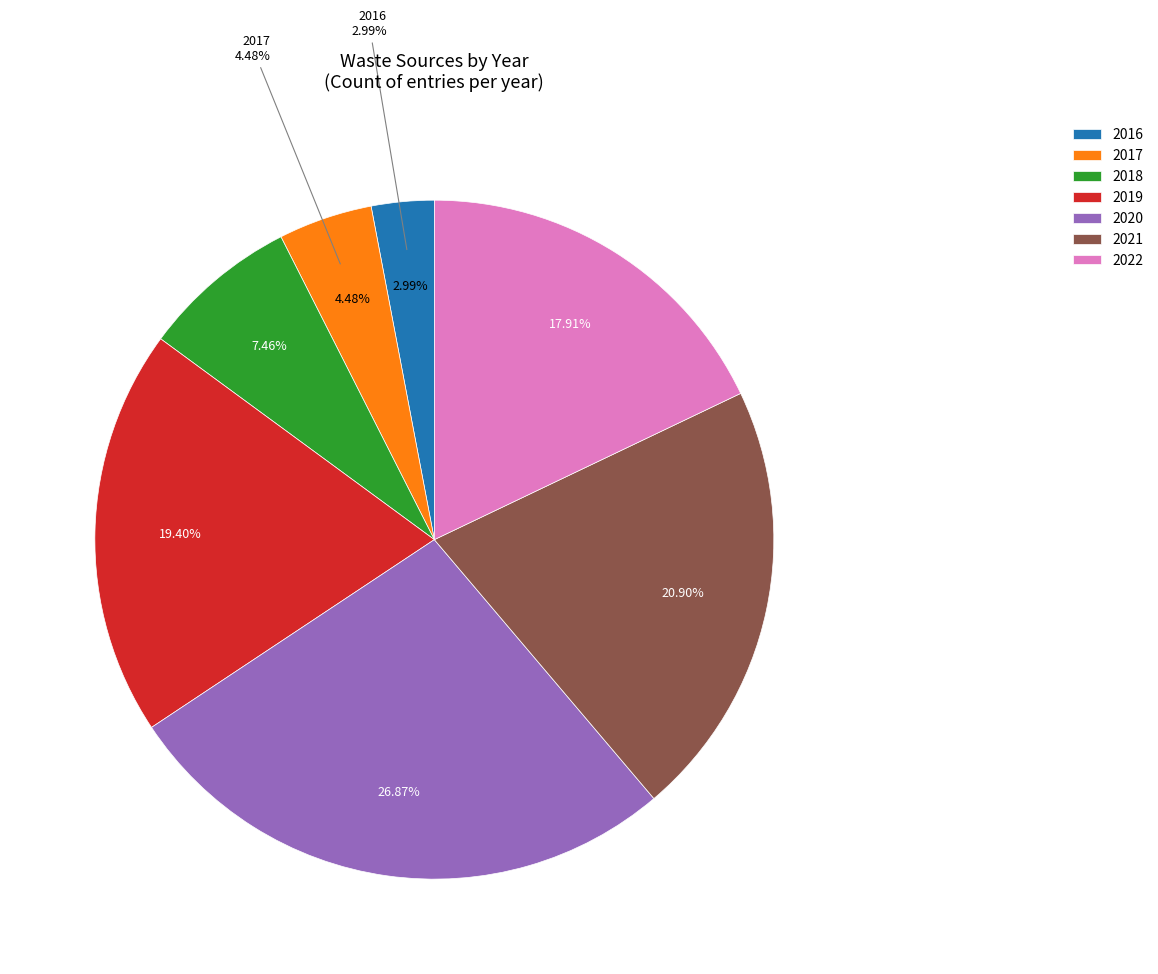

To the nearest percent, what percentage of the pie is 2022?

18%